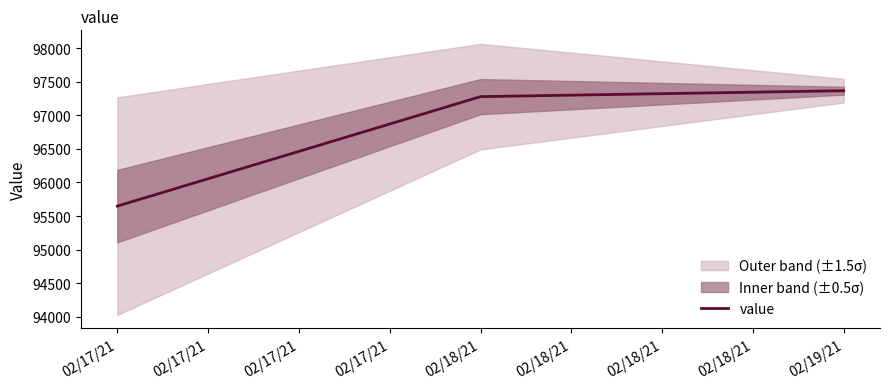

What is the difference between the values at 02/17/21 and 02/17/21?

1718.0